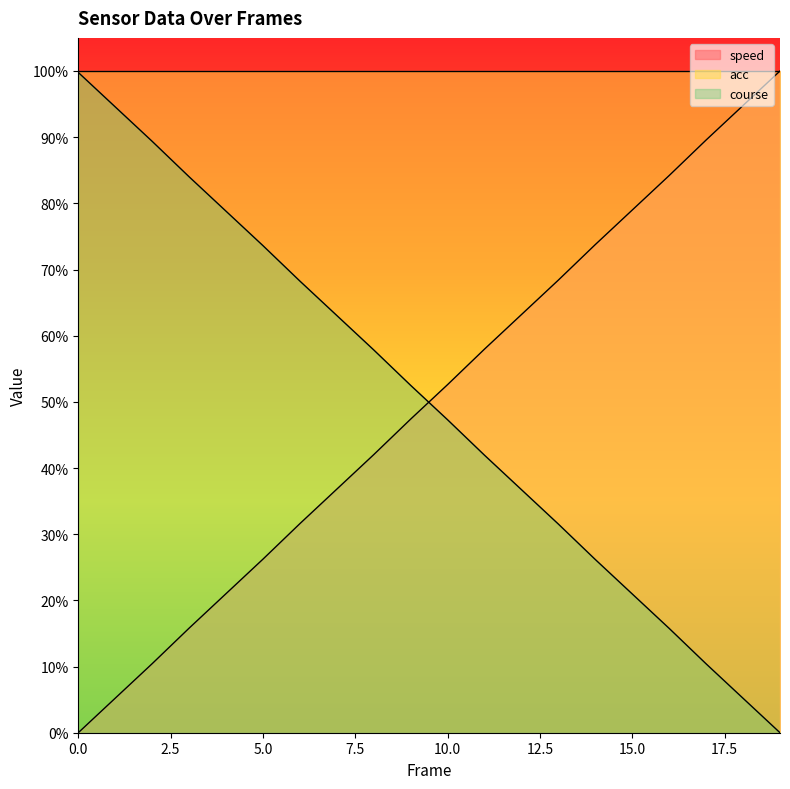

Does the chart display data point markers on the line(s)?

No